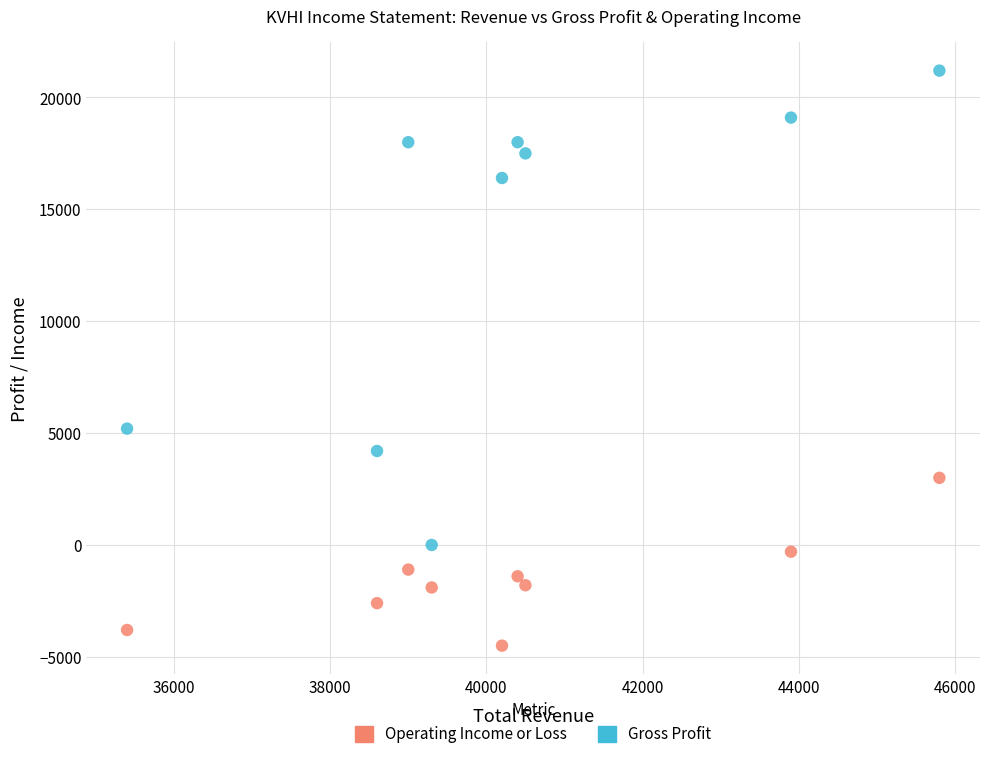

Which series reaches the minimum Y coordinate?

Operating Income or Loss